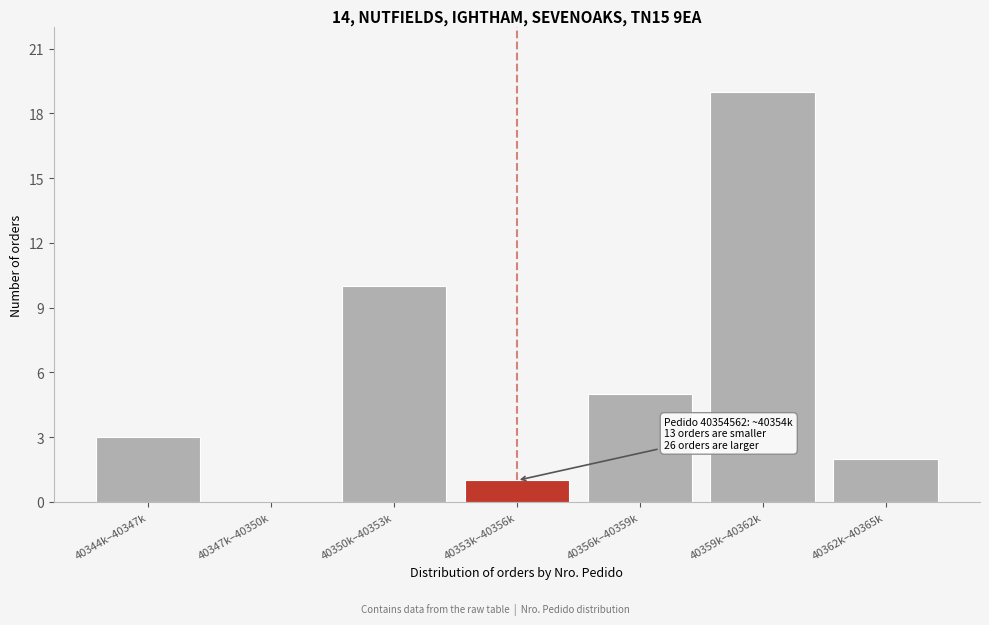

Reading left to right, extract all data points from this chart.

40344k–40347k=3	40347k–40350k=0	40350k–40353k=10	40353k–40356k=1	40356k–40359k=5	40359k–40362k=19	40362k–40365k=2